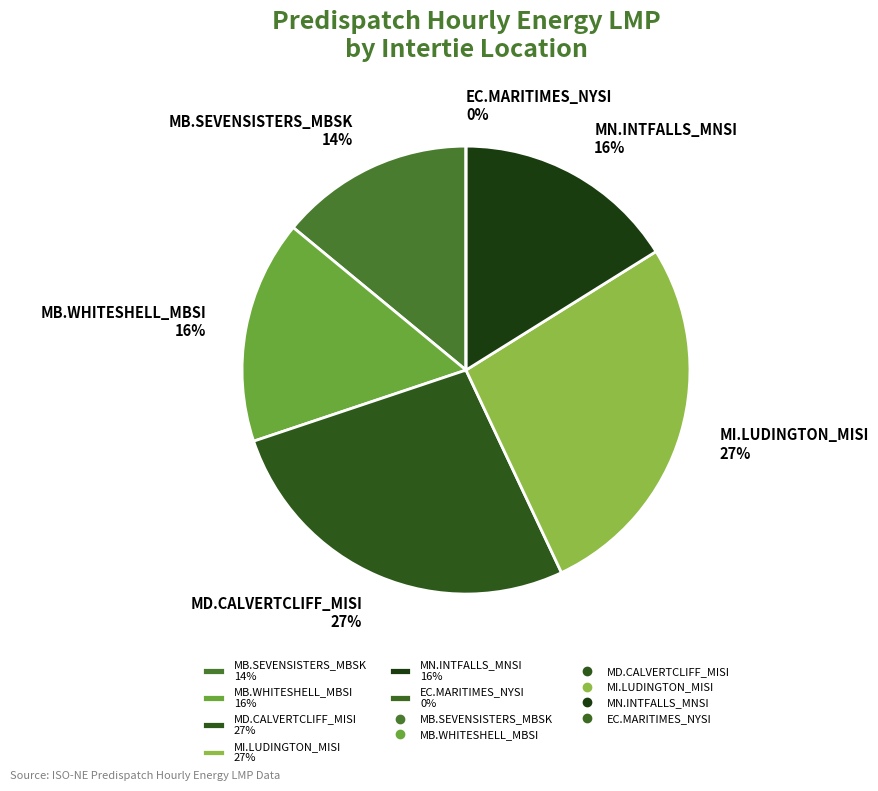

The MN.INTFALLS_MNSI slice represents 9% of the pie. True or false?

False